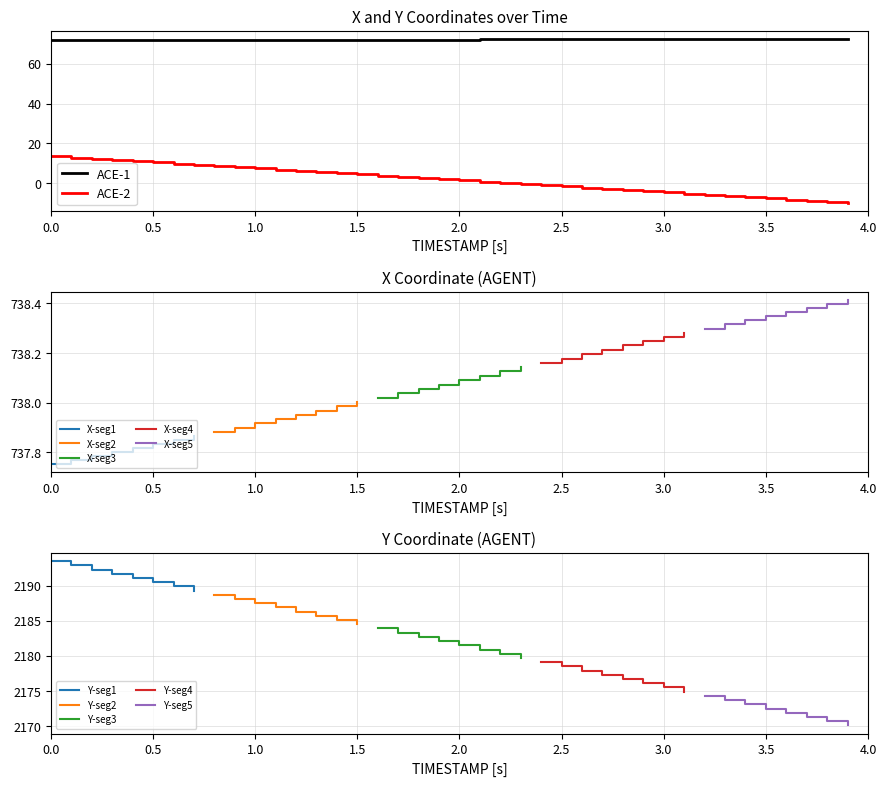

At how many categories does at least one series exceed -2?

40